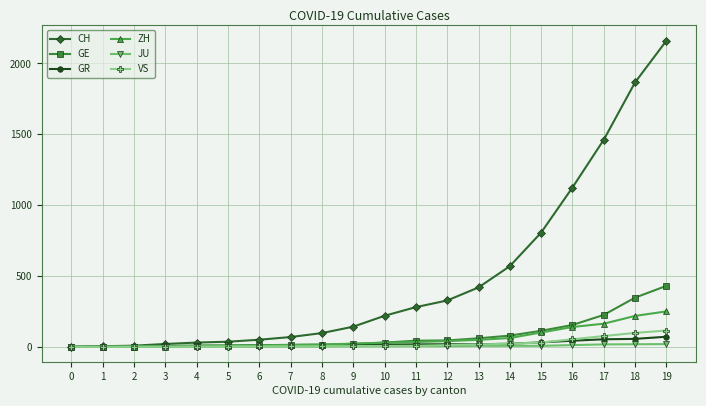

What are all the series names shown in the legend?

CH, GE, GR, ZH, JU, VS